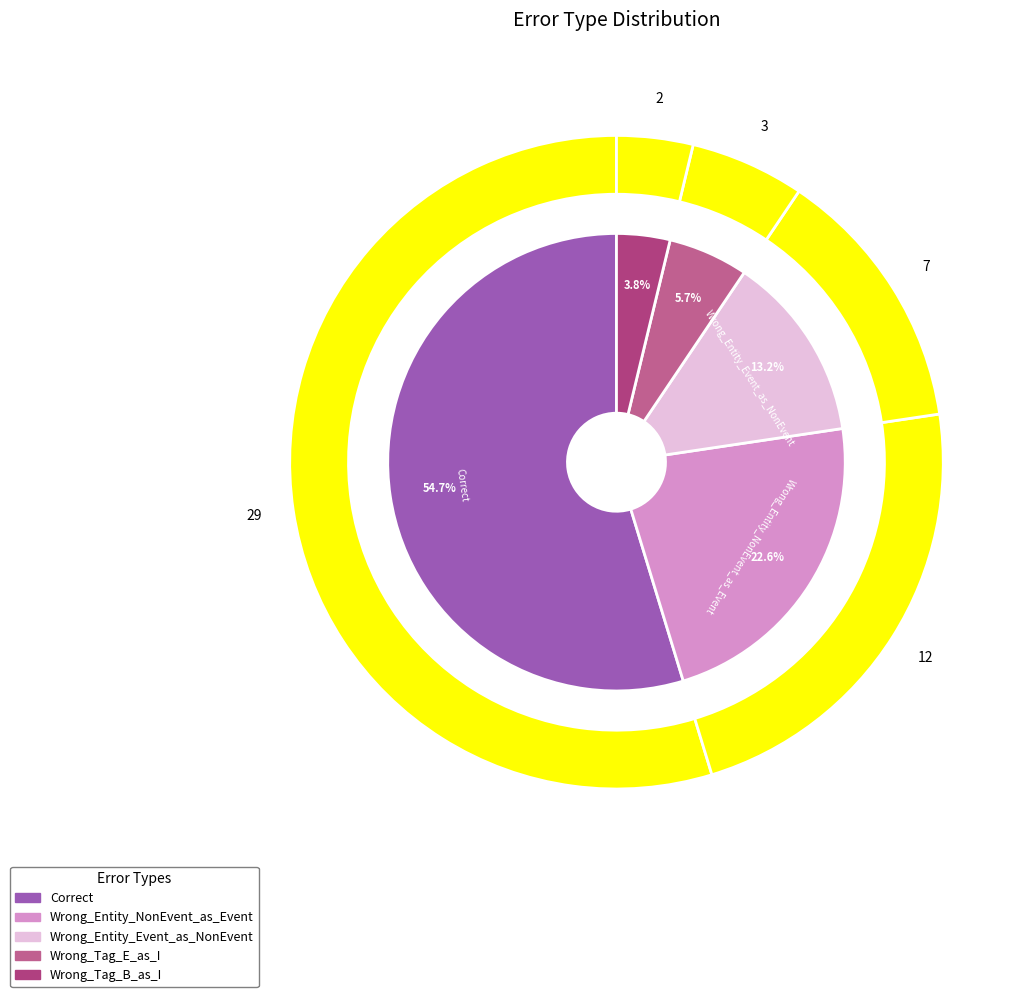

True or false: Wrong_Tag_B_as_I accounts for 4% of the total.

True